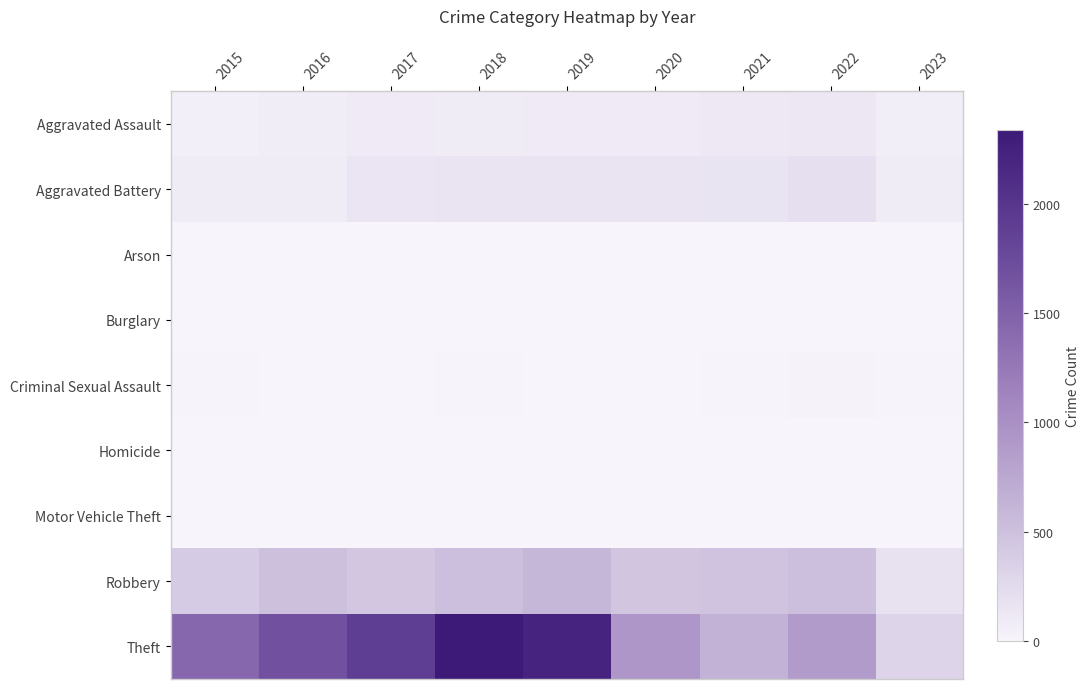

Reading right to left, what are all the values shown in this chart?

Aggravated Assault: 2023=56	2022=121	2021=110	2020=94	2019=98	2018=77	2017=95	2016=71	2015=46
Aggravated Battery: 2023=76	2022=202	2021=162	2020=150	2019=148	2018=152	2017=142	2016=82	2015=82
Arson: 2023=0	2022=5	2021=2	2020=1	2019=1	2018=1	2017=0	2016=0	2015=3
Burglary: 2023=0	2022=0	2021=1	2020=0	2019=1	2018=0	2017=2	2016=0	2015=0
Criminal Sexual Assault: 2023=11	2022=24	2021=14	2020=3	2019=8	2018=11	2017=8	2016=8	2015=12
Homicide: 2023=2	2022=5	2021=4	2020=3	2019=2	2018=1	2017=1	2016=1	2015=0
Motor Vehicle Theft: 2023=4	2022=2	2021=2	2020=3	2019=1	2018=1	2017=2	2016=4	2015=1
Robbery: 2023=176	2022=521	2021=484	2020=450	2019=591	2018=519	2017=446	2016=510	2015=395
Theft: 2023=307	2022=880	2021=642	2020=930	2019=2230	2018=2341	2017=1896	2016=1676	2015=1429